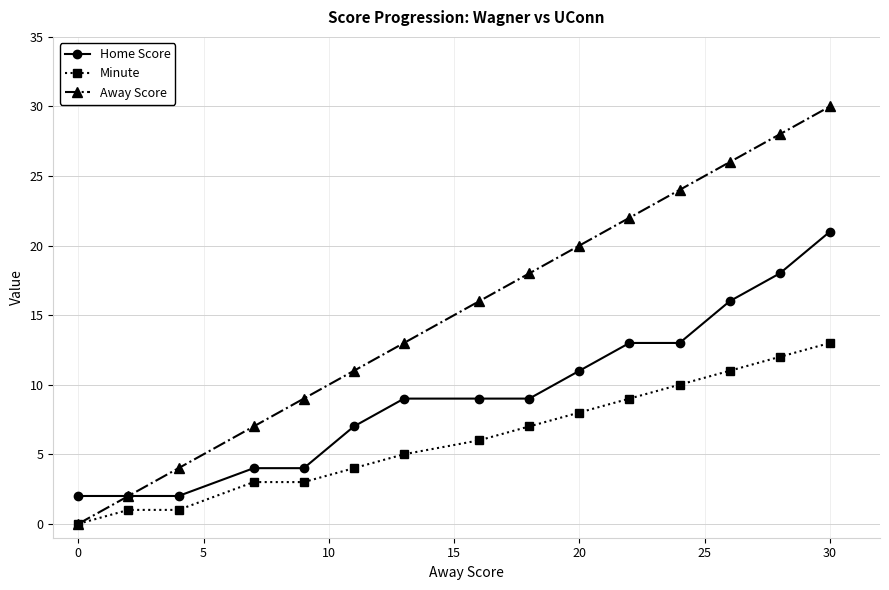

What is the value of the Away Score point at the 11th from the left?

22